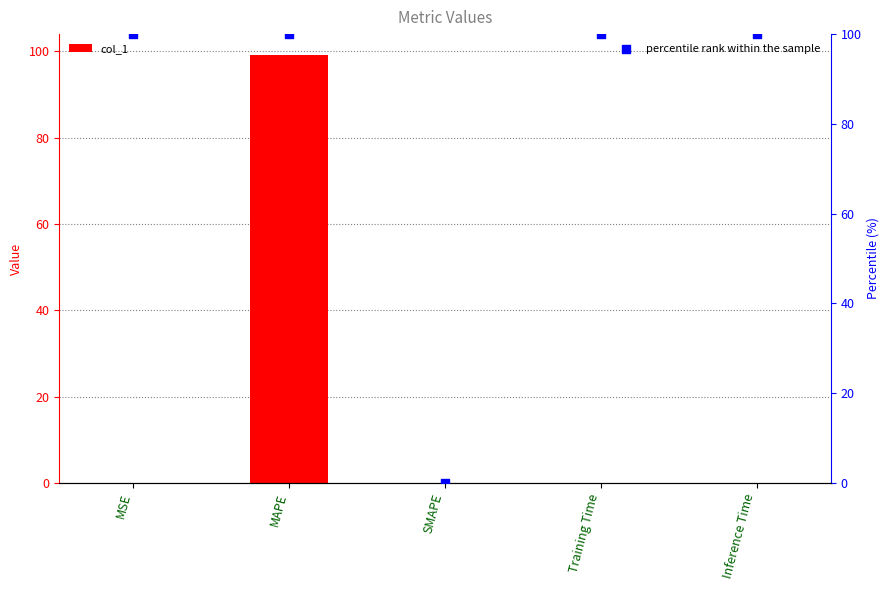

Is the value of col_1 at Inference Time greater than the value of percentile rank within the sample at SMAPE?

Yes